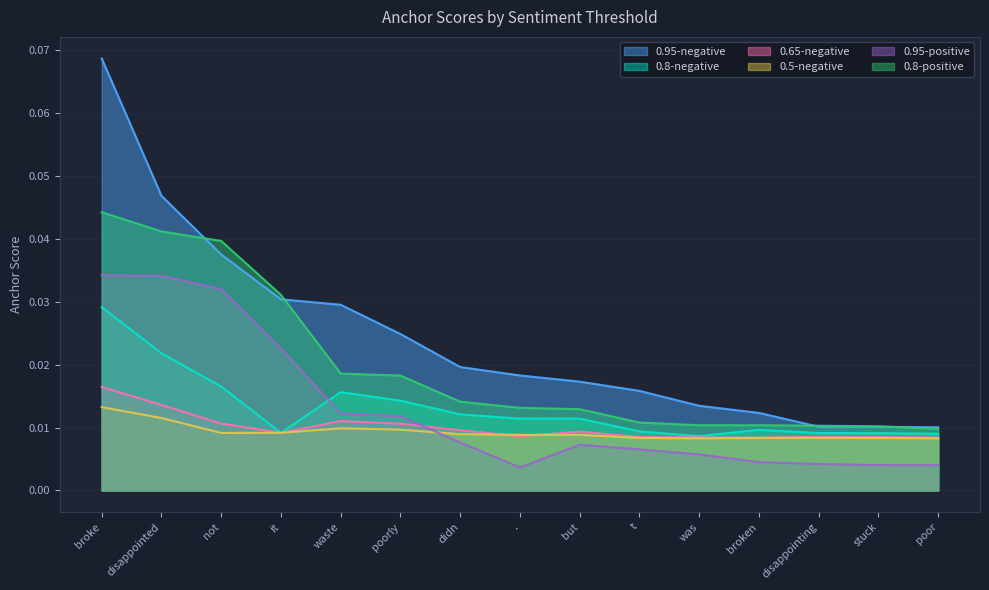

What is the sum of all 0.65-negative values?

0.1